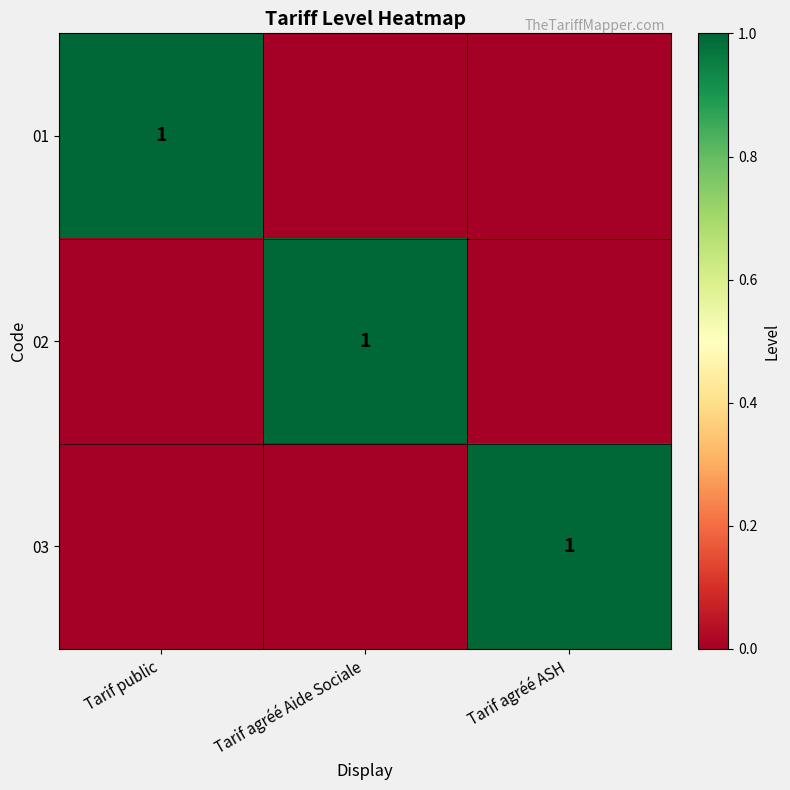

Is it true that 01 equals 1 at Tarif public?

True